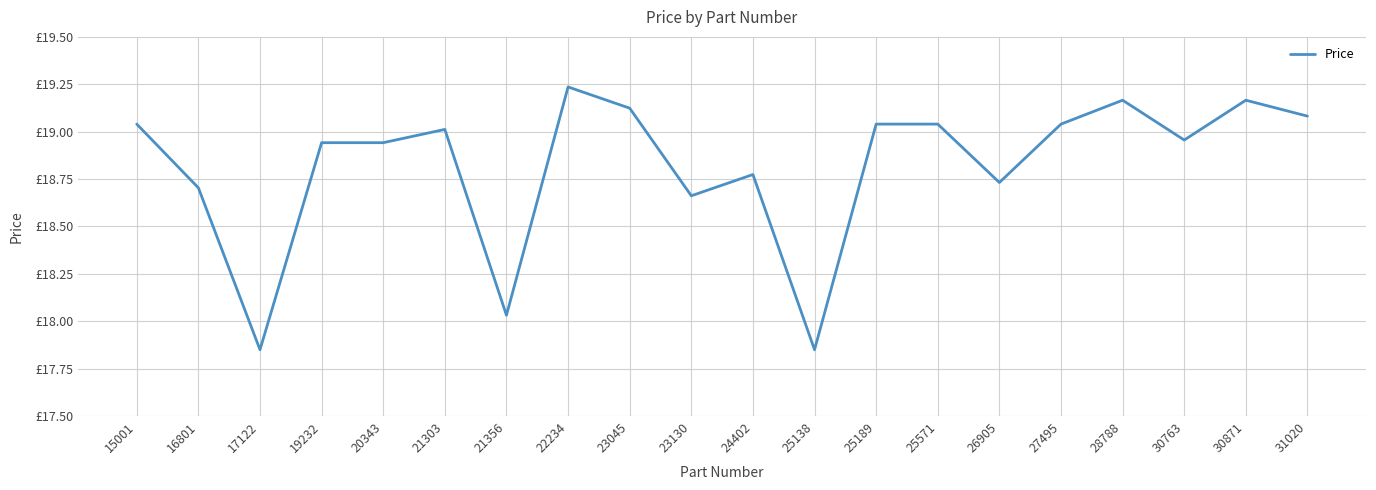

Does the chart display data point markers on the line(s)?

No